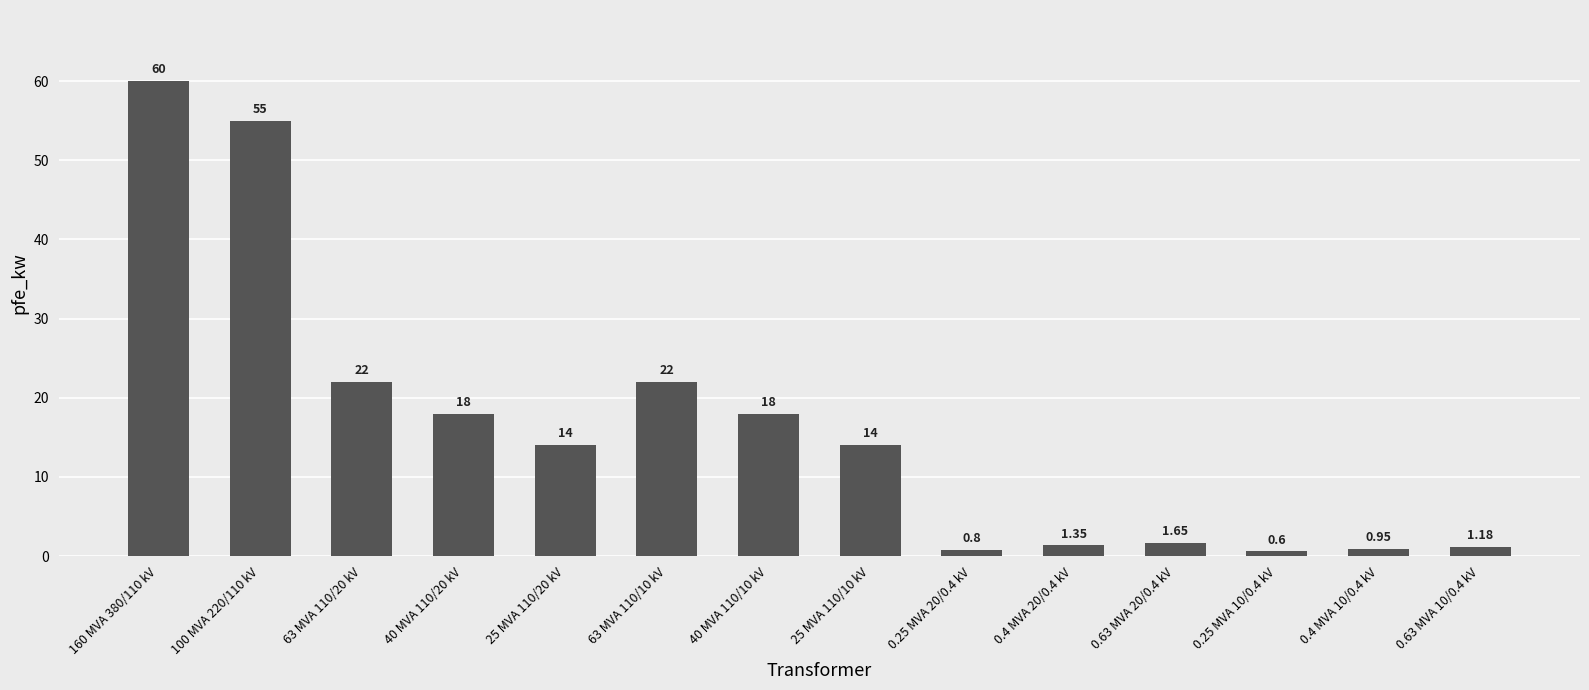

What is the difference between the values at 40 MVA 110/10 kV and 63 MVA 110/10 kV?

4.0